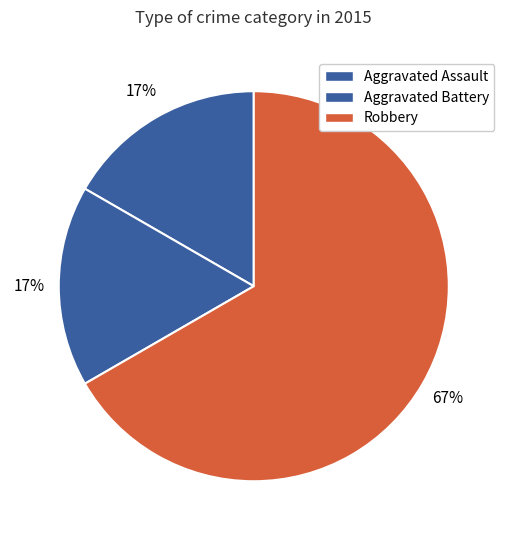

To the nearest percent, what is the combined percentage of Robbery and Aggravated Assault?

83%